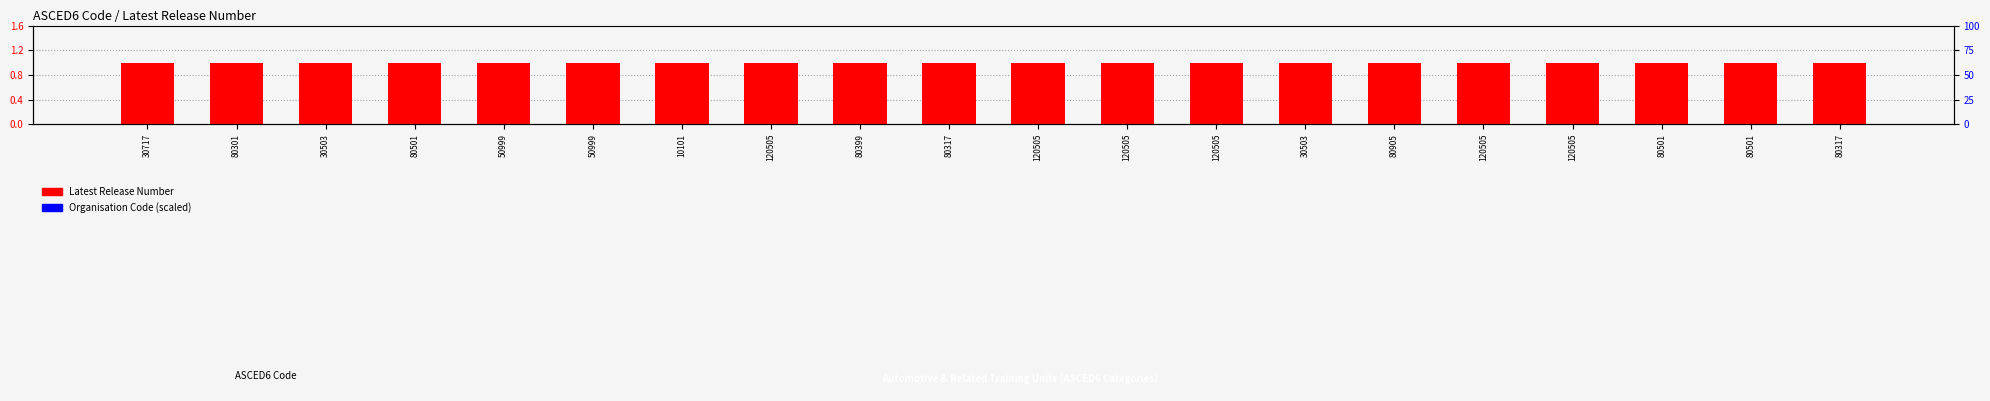

Is it true that Latest Release Number equals 0 at 80301?

False